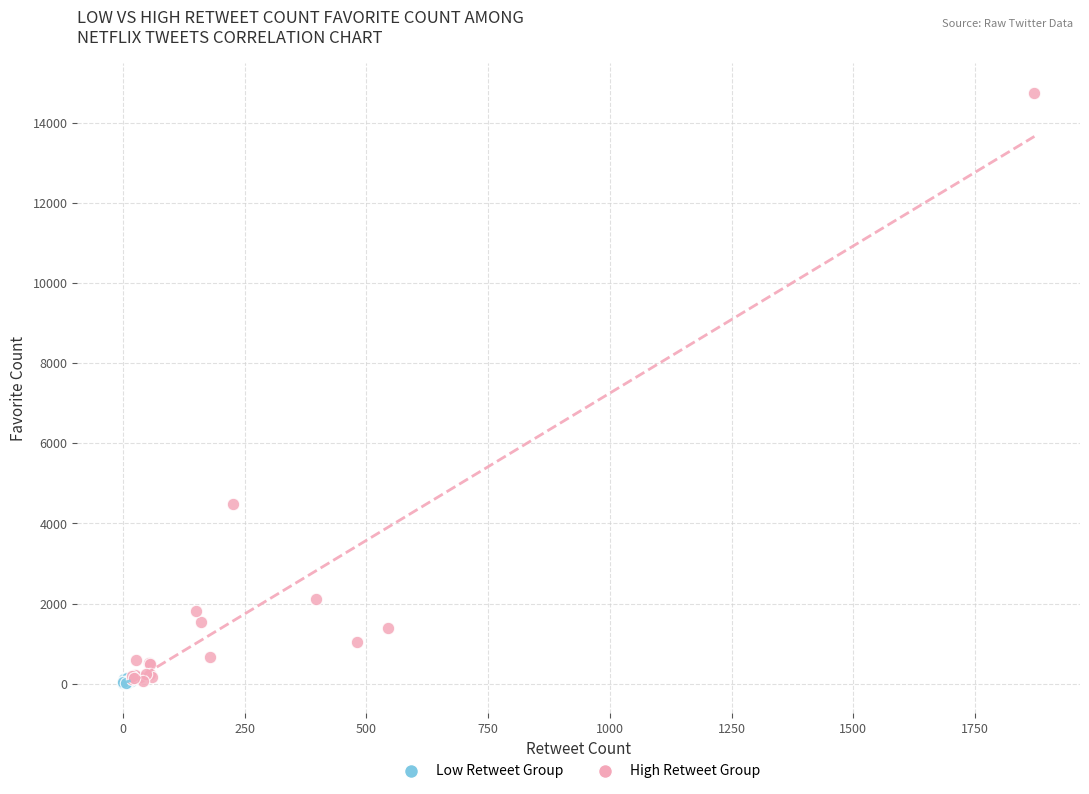

What are all the series names shown in the legend?

Low Retweet Group, High Retweet Group